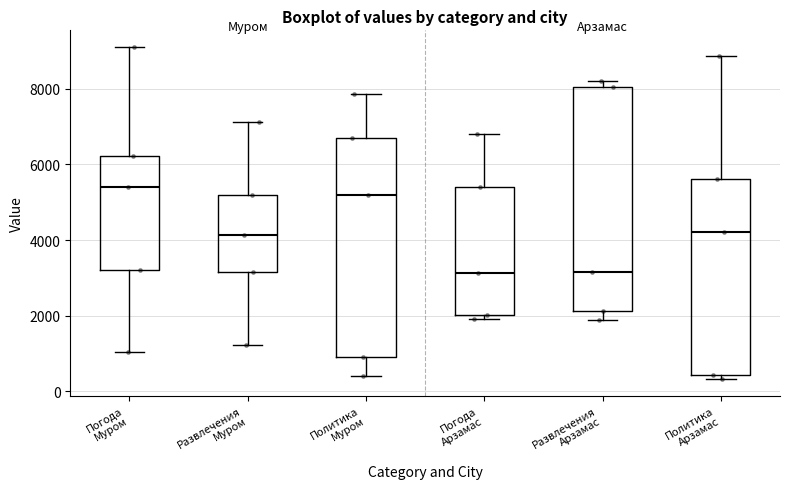

Where does the upper whisker of the box for Политика Арзамас end on the y-axis? The values are not printed on the chart, so give them approximately, as read against the axis.

8800